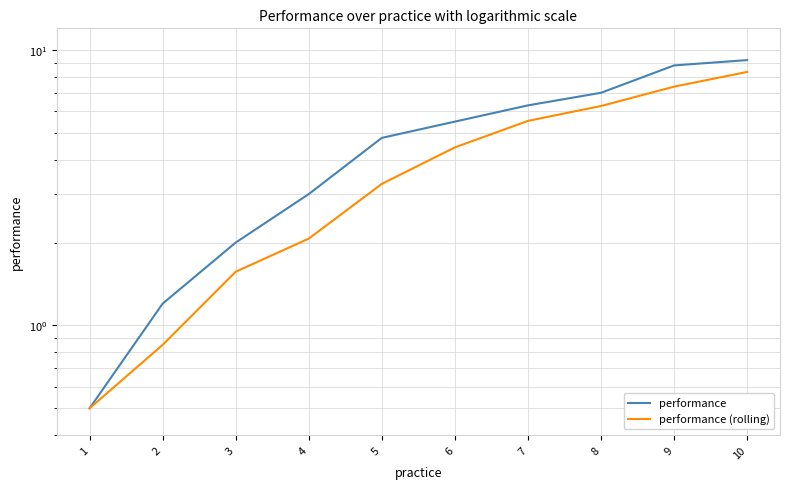

Is it true that performance (rolling) equals 8.3 at 10?

True